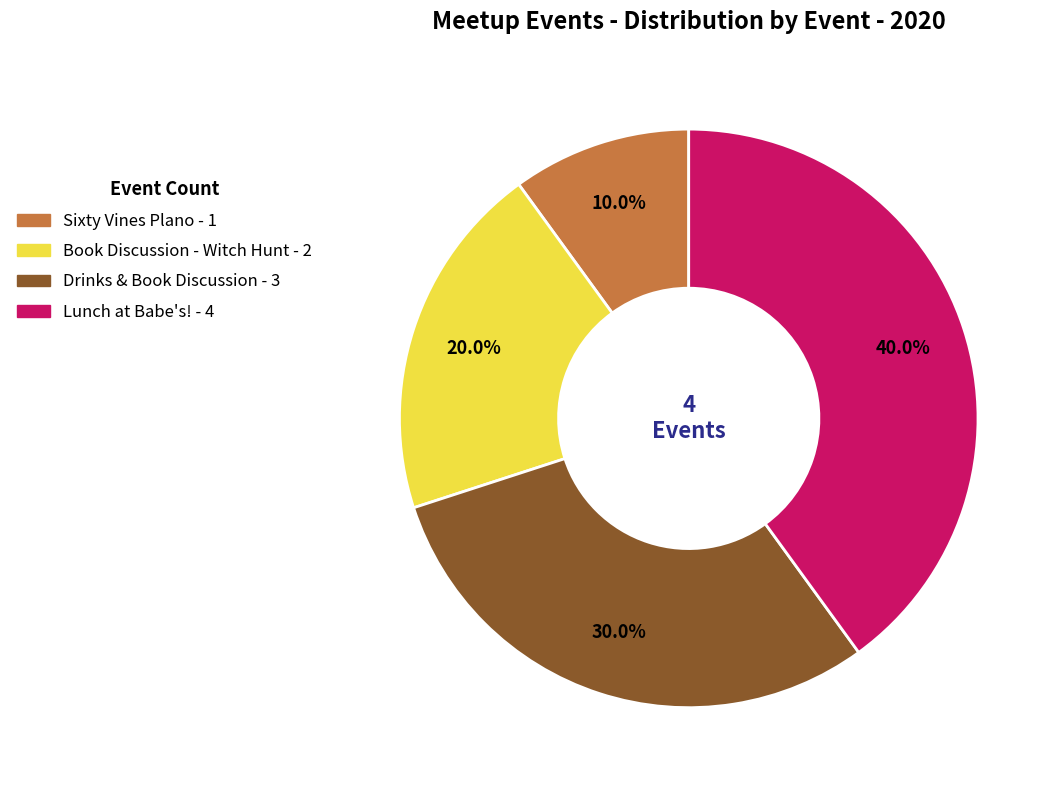

Does any single category account for the majority?

No